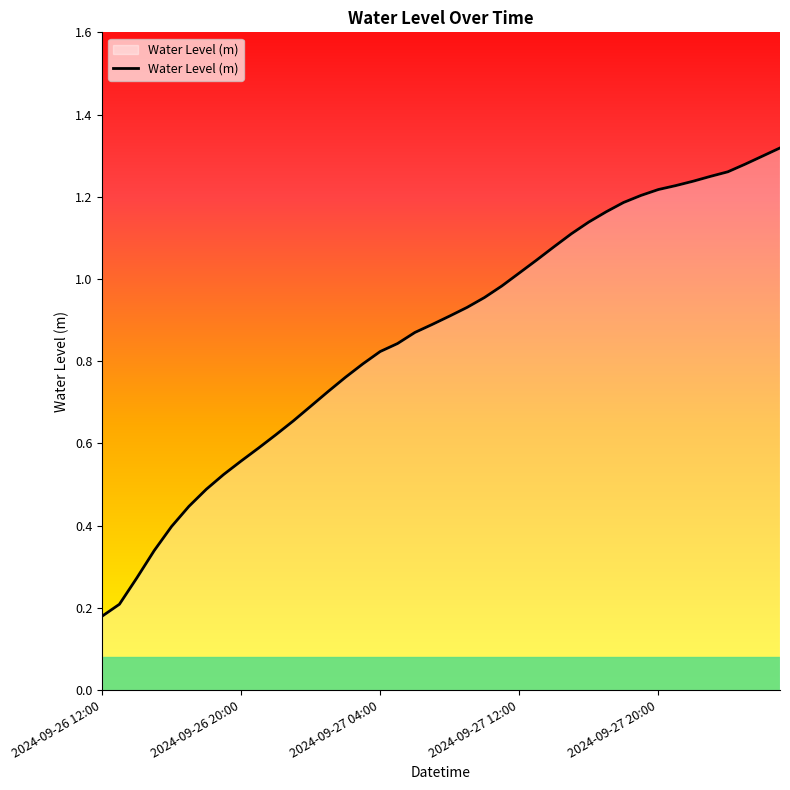

How many lines are shown in the chart?

1